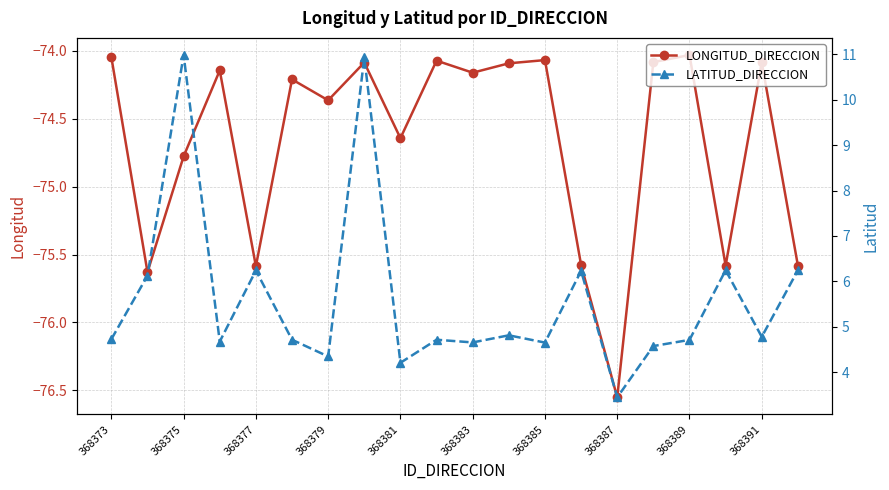

How many data points in LATITUD_DIRECCION are less than 4?

1